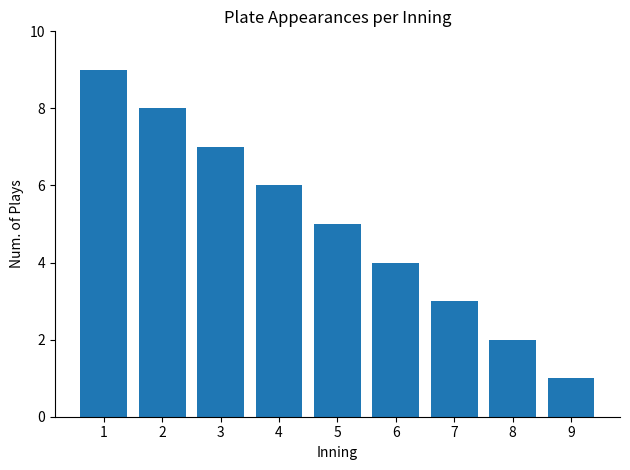

Which label corresponds to the smallest value in the chart?

9